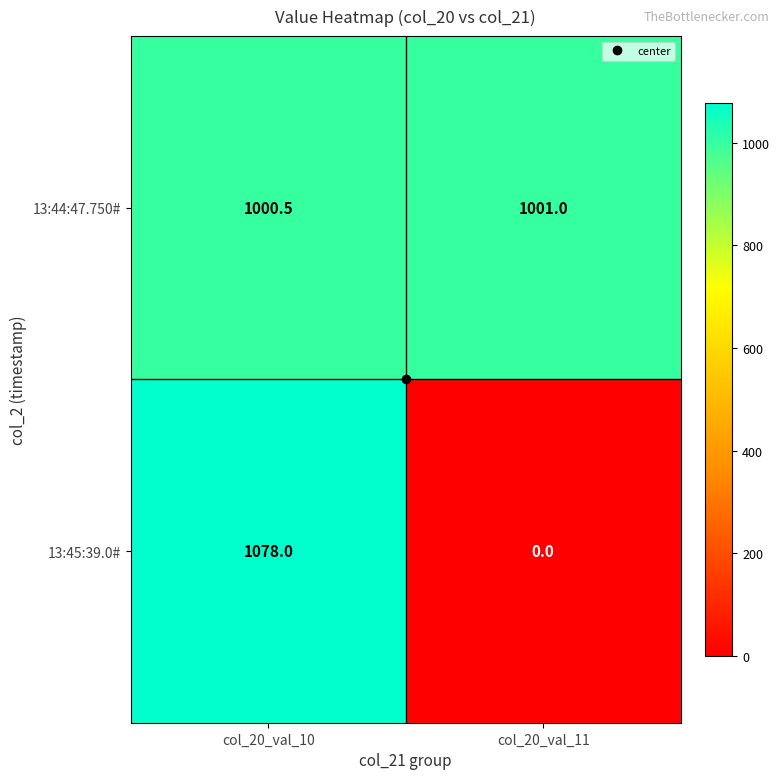

How many distinct data groups are displayed?

2